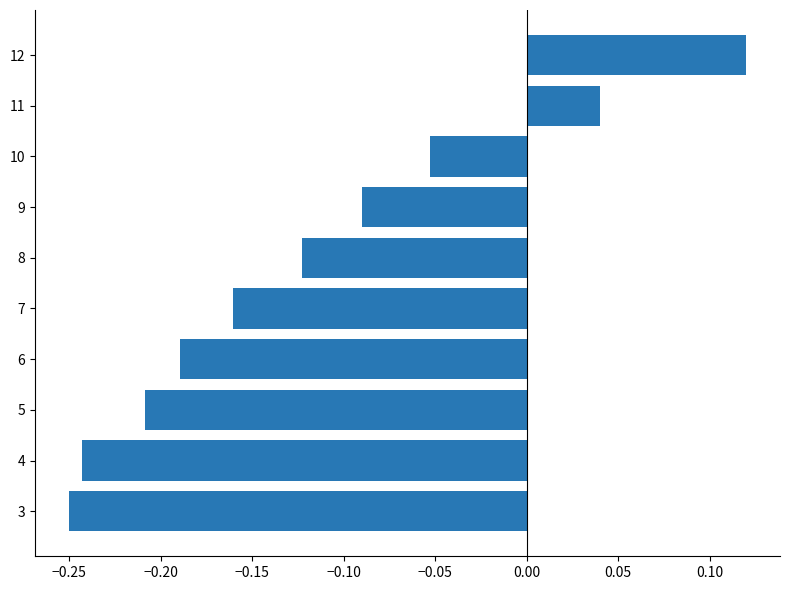

How many data points are less than 0?

8